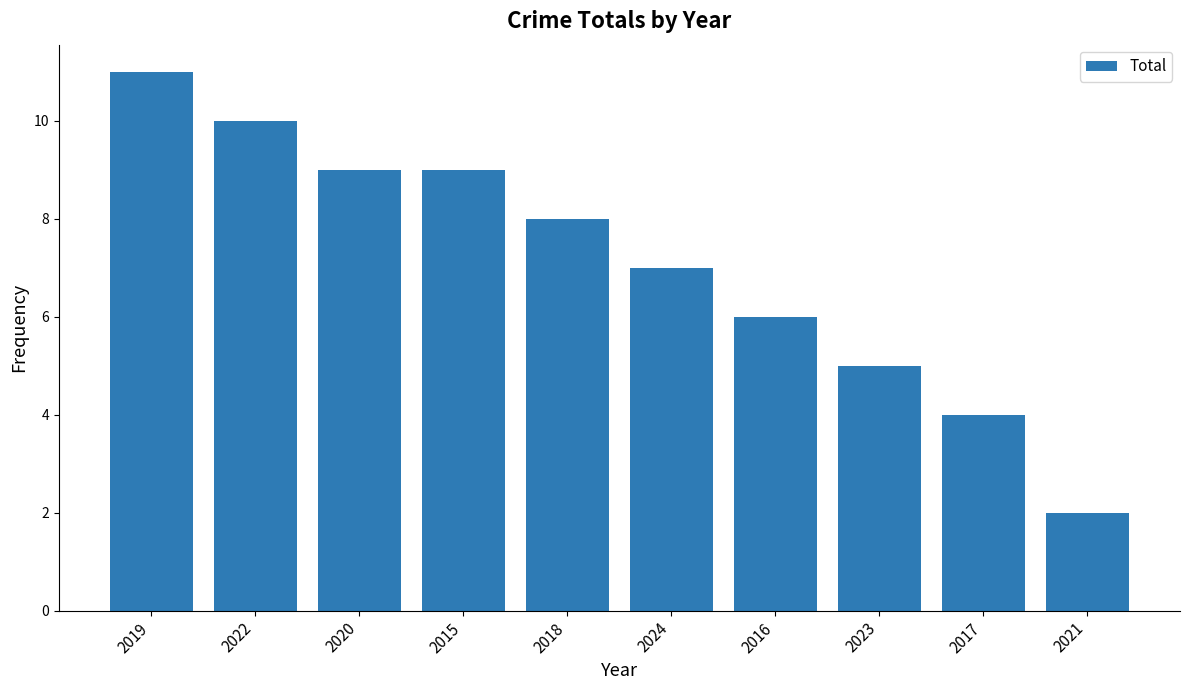

What is the greatest value displayed?

11